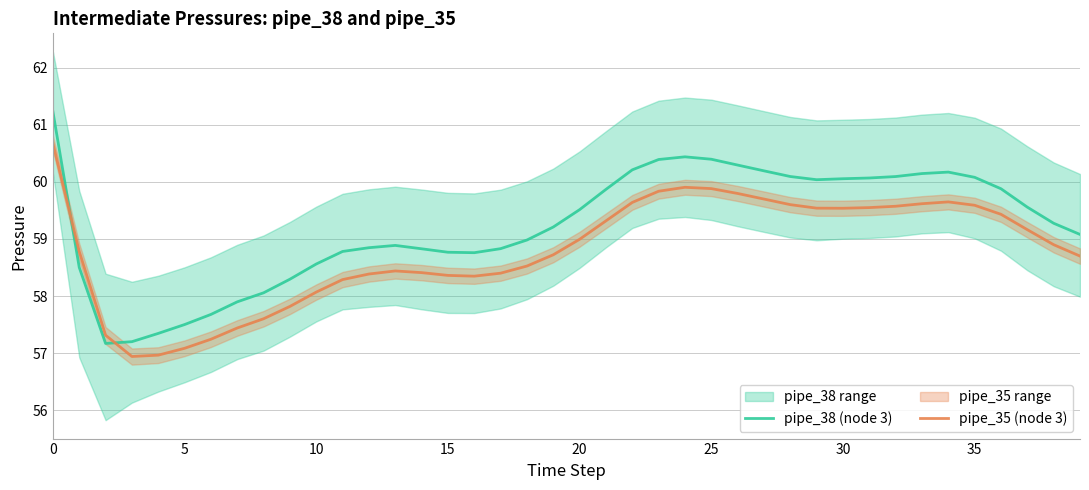

In pipe_35 (node 3), how many points are higher than both neighbors (excluding endpoints)?

3